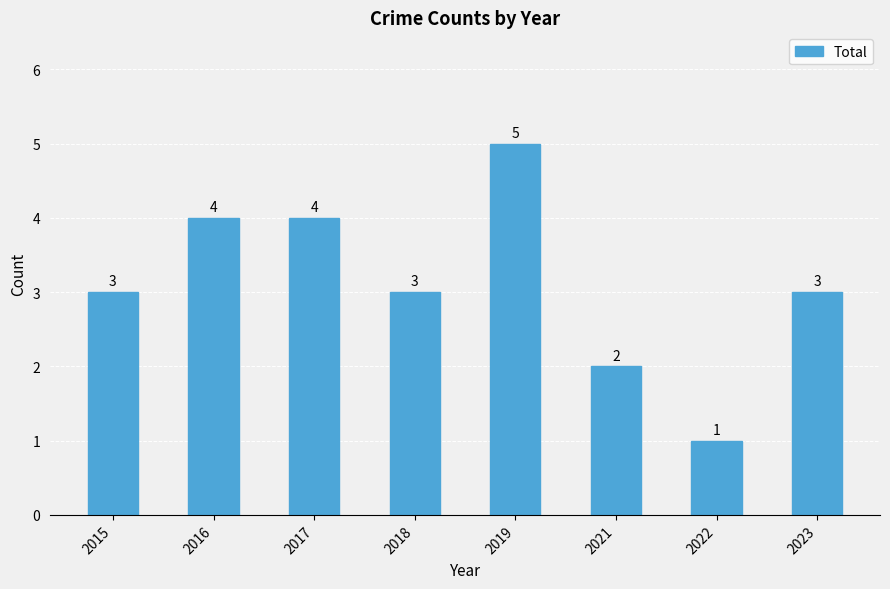

What is the sum of the values at 2016 and 2015?

7